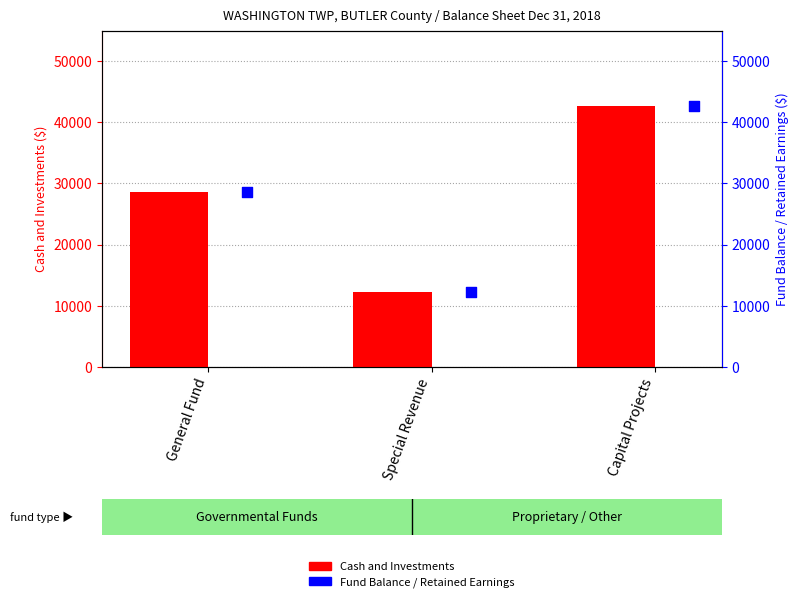

Is the value of Cash and Investments at Special Revenue greater than the value of Fund Balance / Retained Earnings at Capital Projects?

No